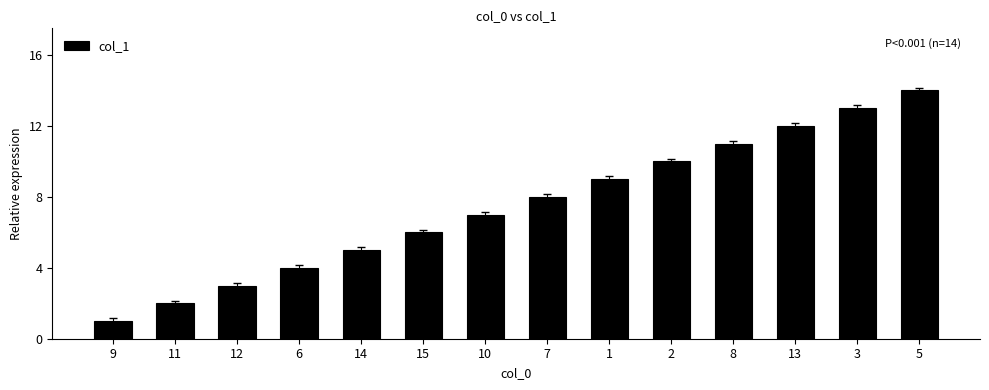

At which label is the value closest to 7?

10